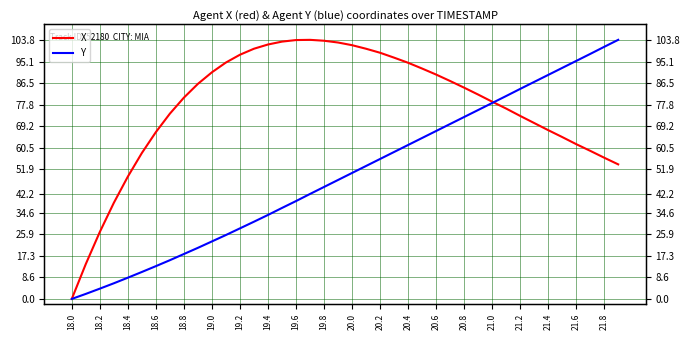

How many data points in Y are above 50?

20